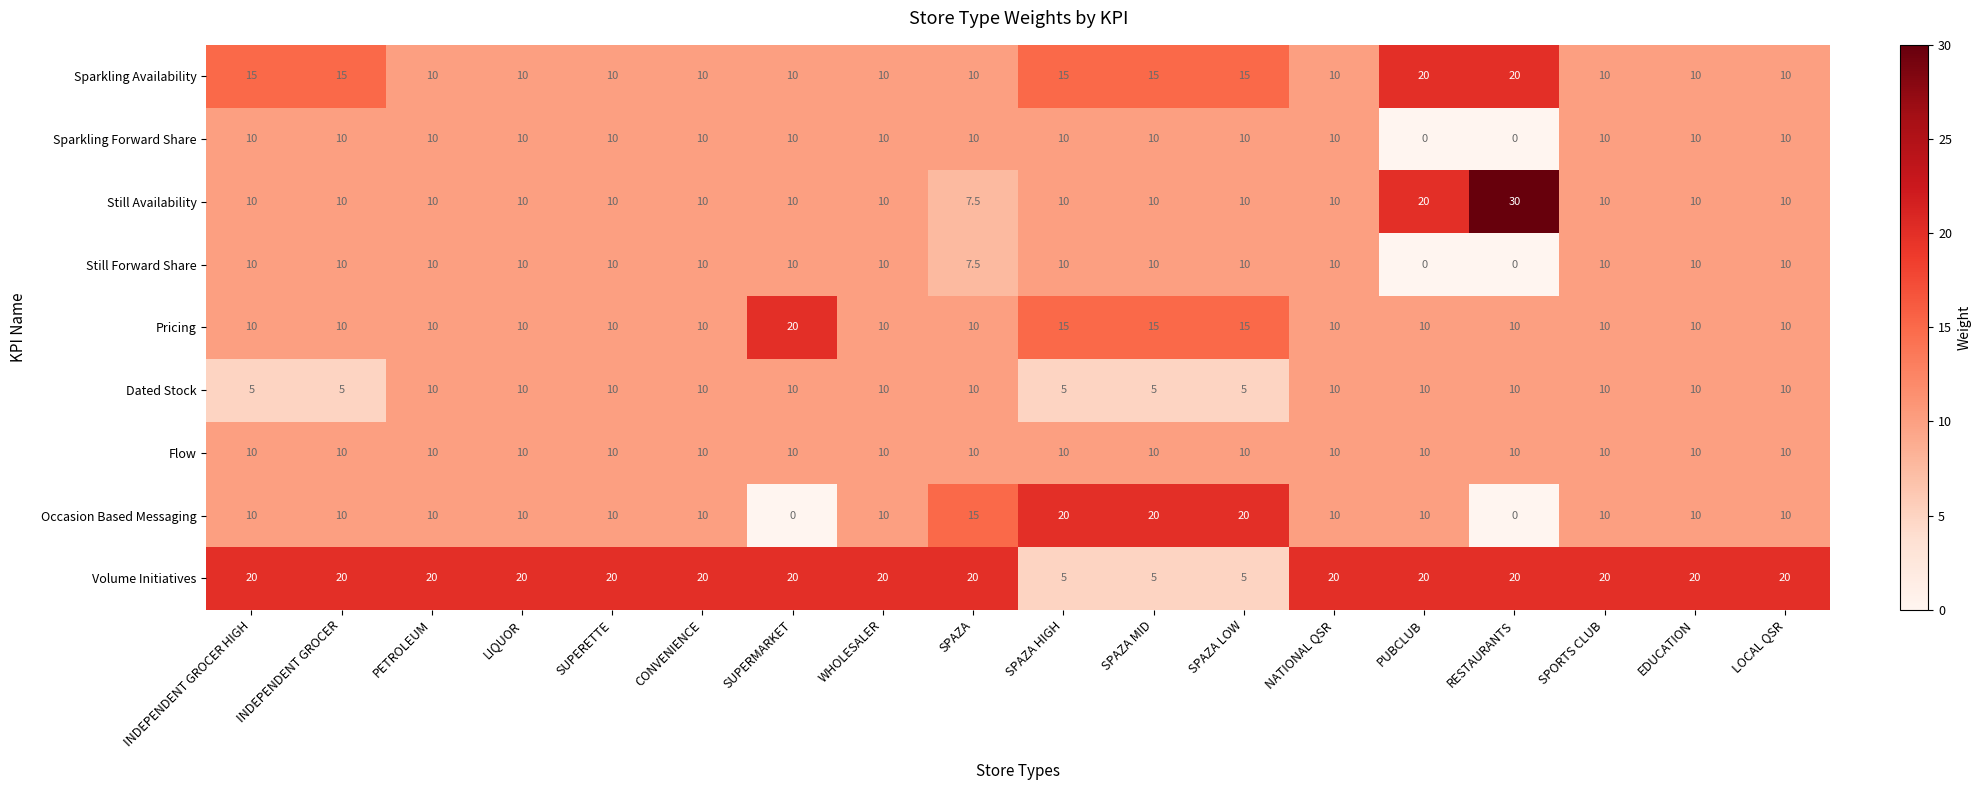

What is the spread (max minus min) of values at RESTAURANTS?

30.0